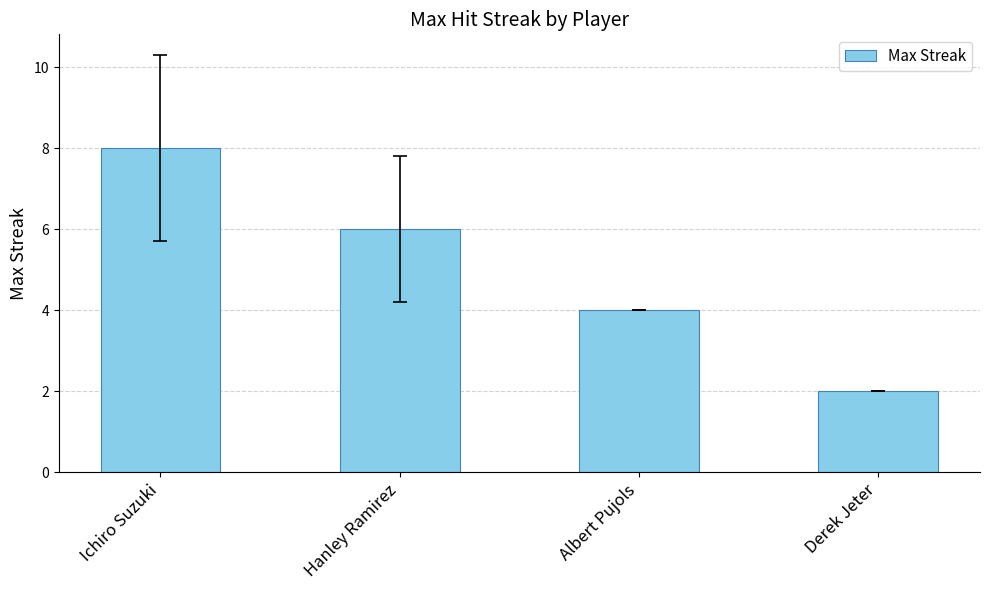

What position from the left is Ichiro Suzuki?

1